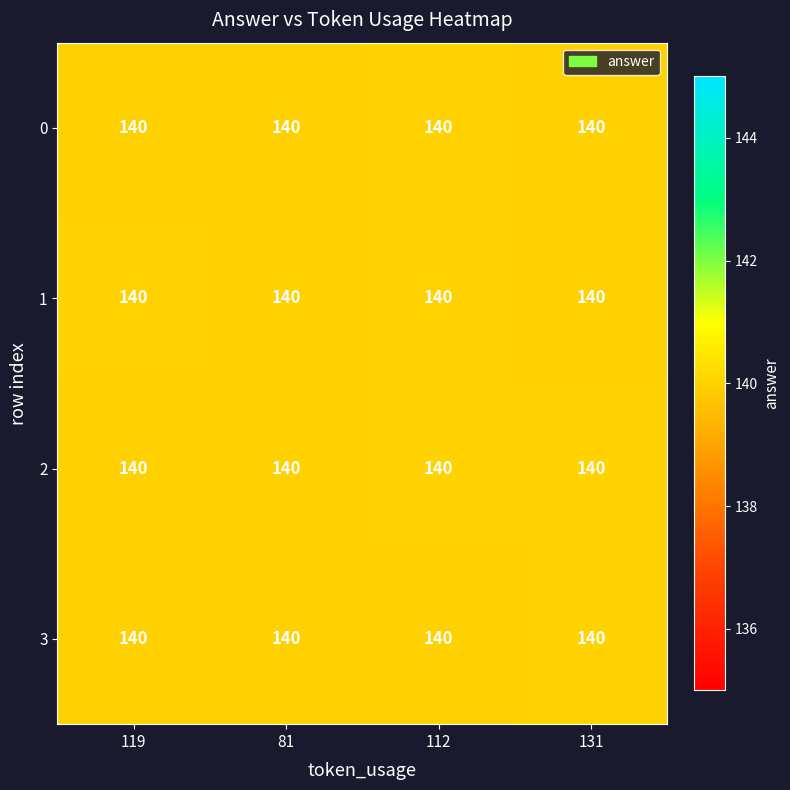

At which category is the sum across all series the highest?

112